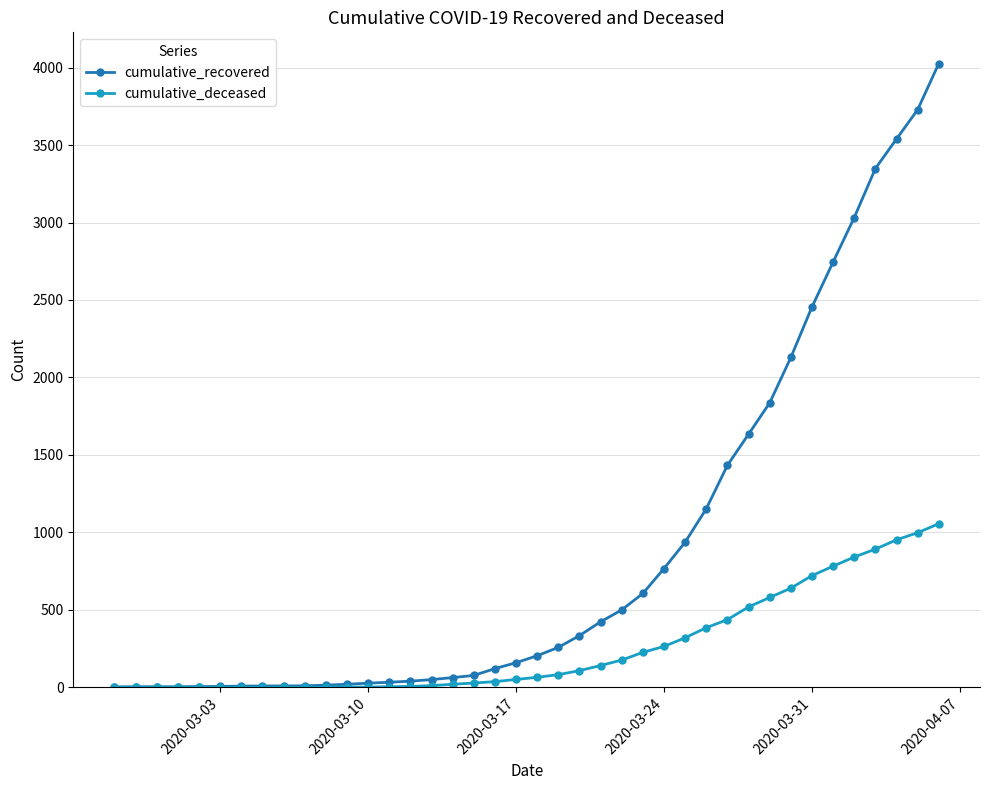

List the series in order of their overall mean, lowest first.

cumulative_deceased, cumulative_recovered